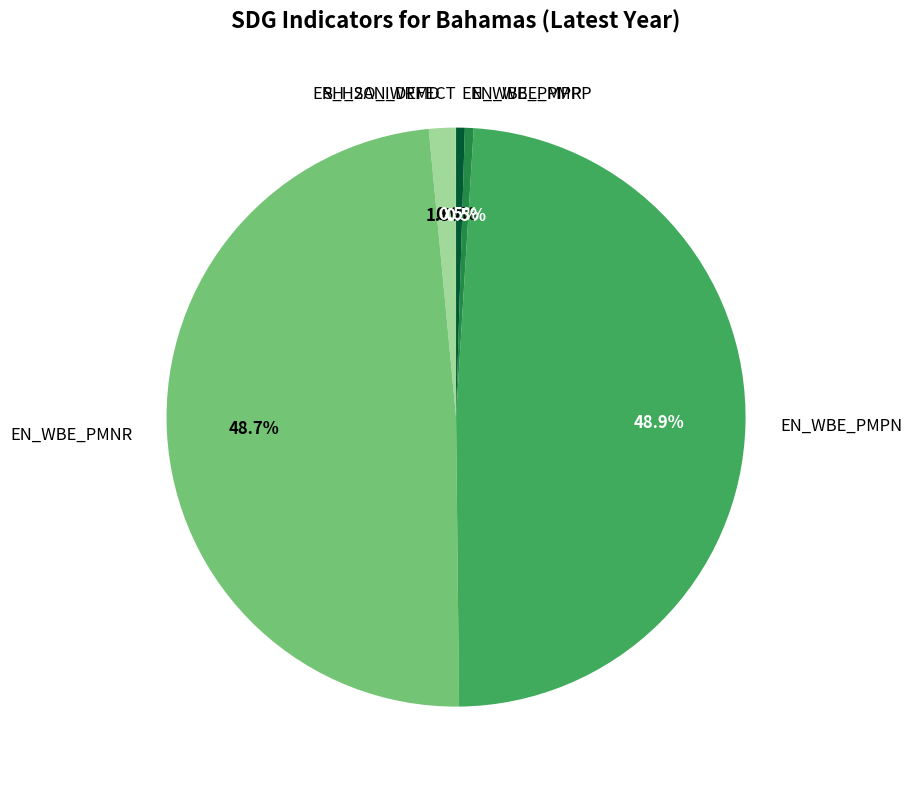

What percentage do EN_WBE_PMPP and EN_WBE_PMPR together represent?

1.0%